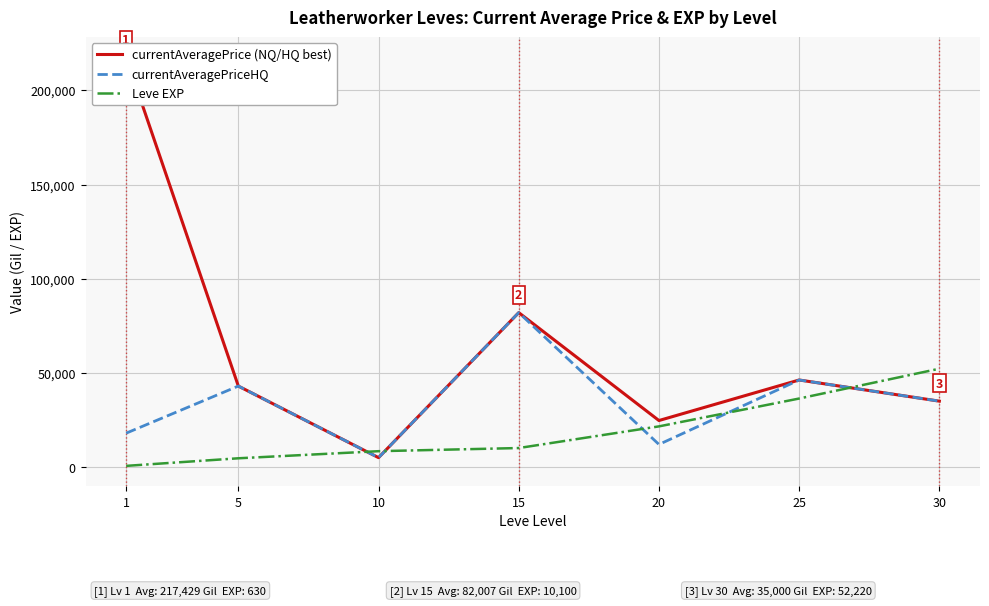

True or false: currentAveragePrice (NQ/HQ best) and currentAveragePriceHQ cross at least once.

False